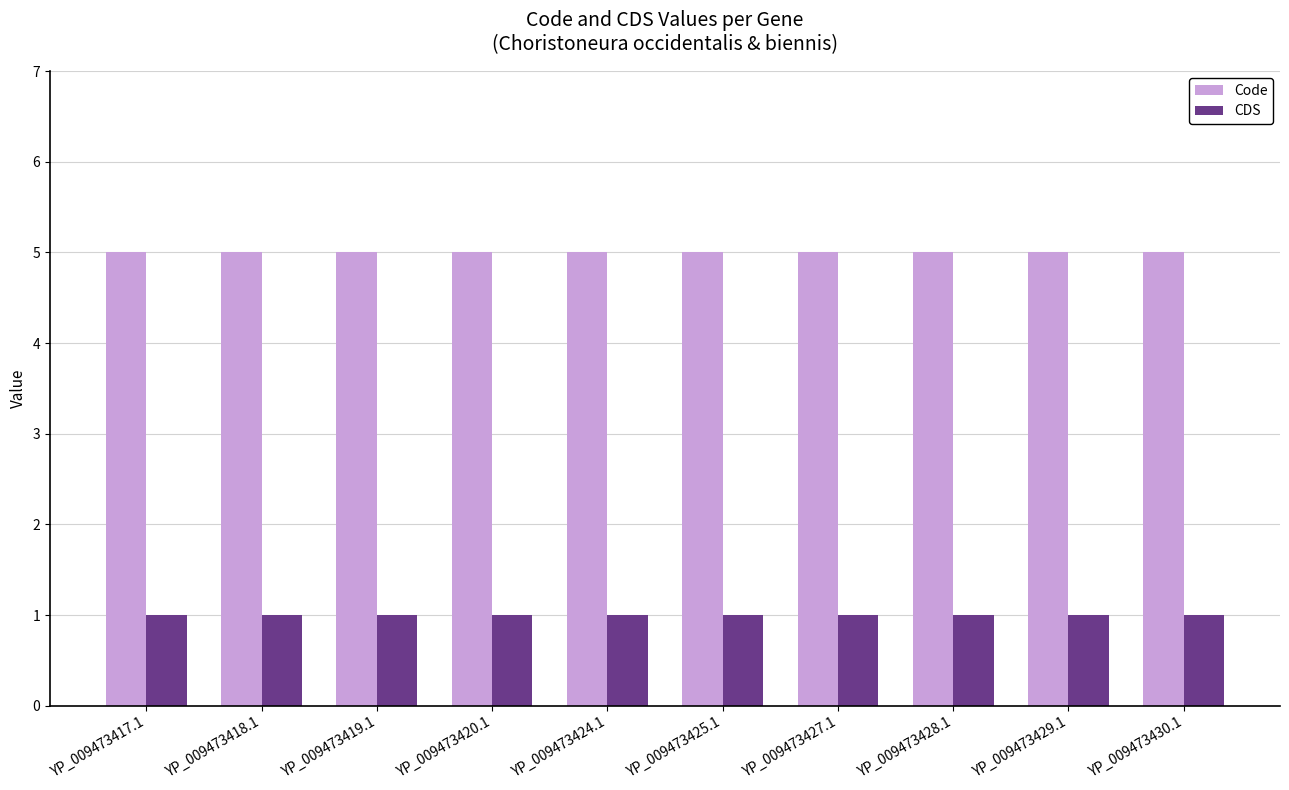

Reading left to right, transcribe all the data shown in this chart.

Code: 5	5	5	5	5	5	5	5	5	5
CDS: 1	1	1	1	1	1	1	1	1	1